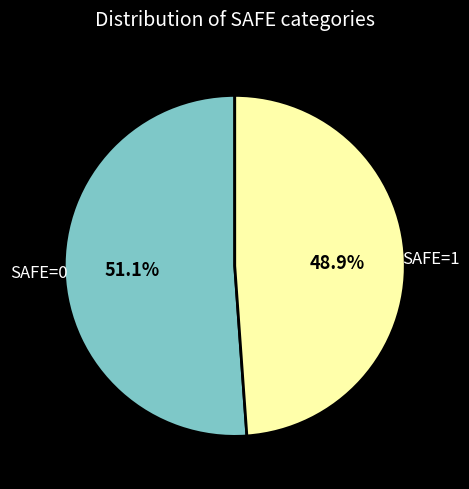

What percentage is the SAFE=0 slice, to the nearest percent?

51%